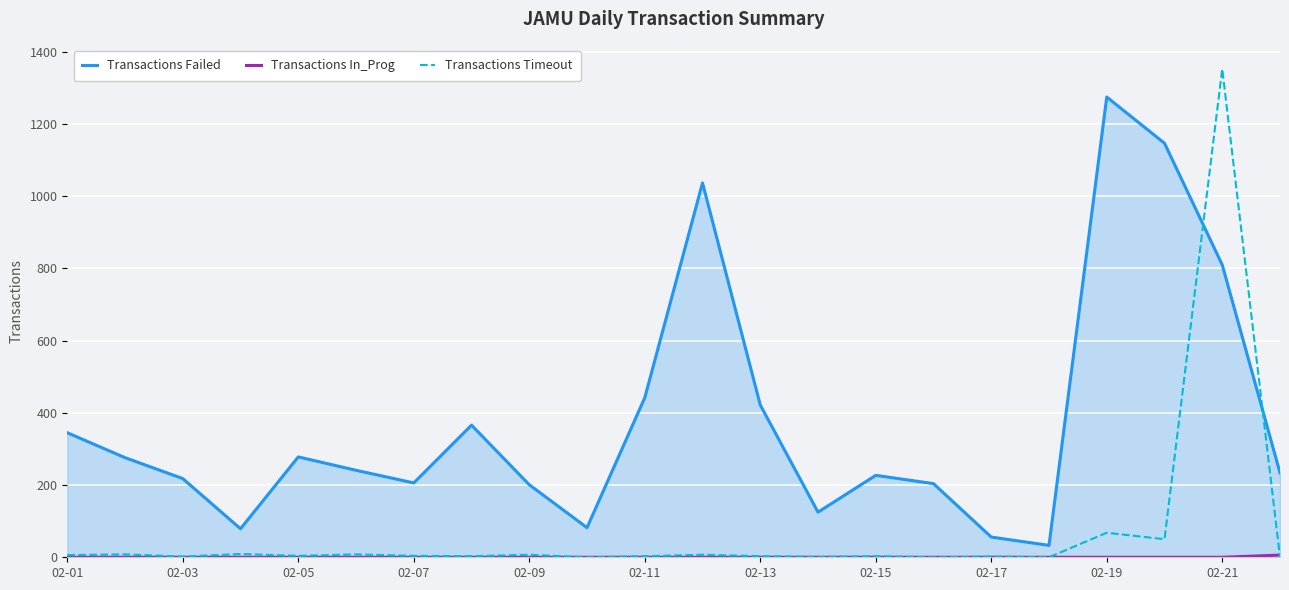

Which series has the largest range (max minus min)?

Transactions Timeout